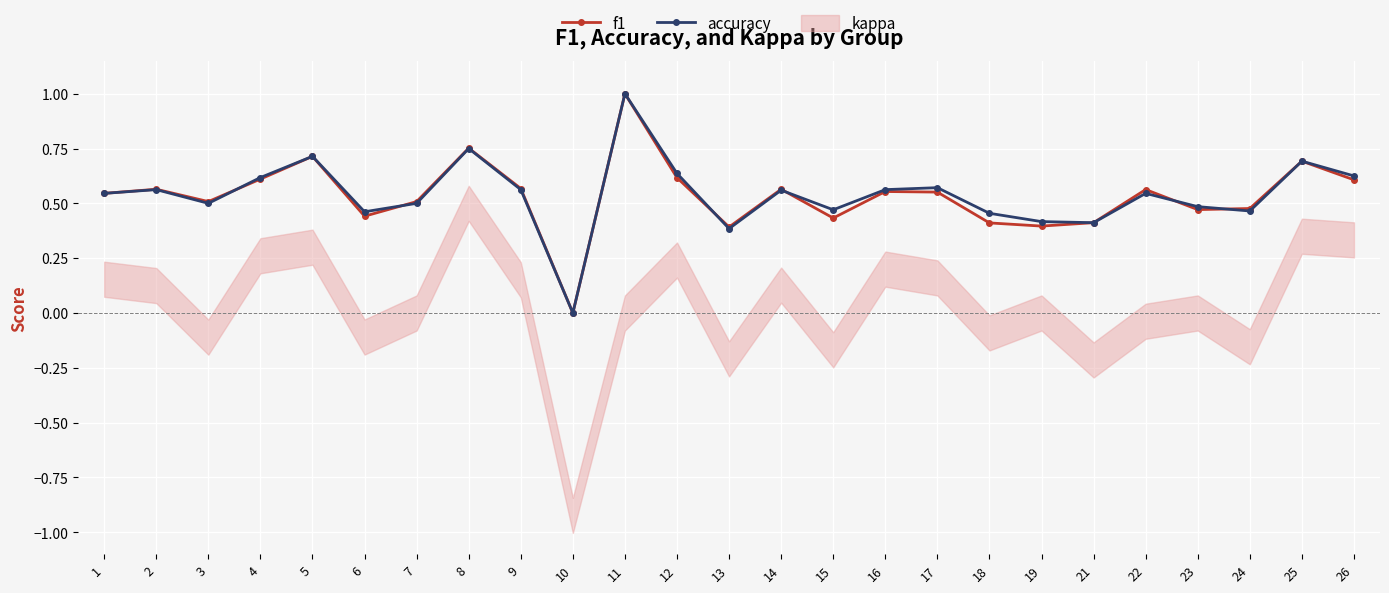

The accuracy series shows 1.2 at 25. True or false?

False